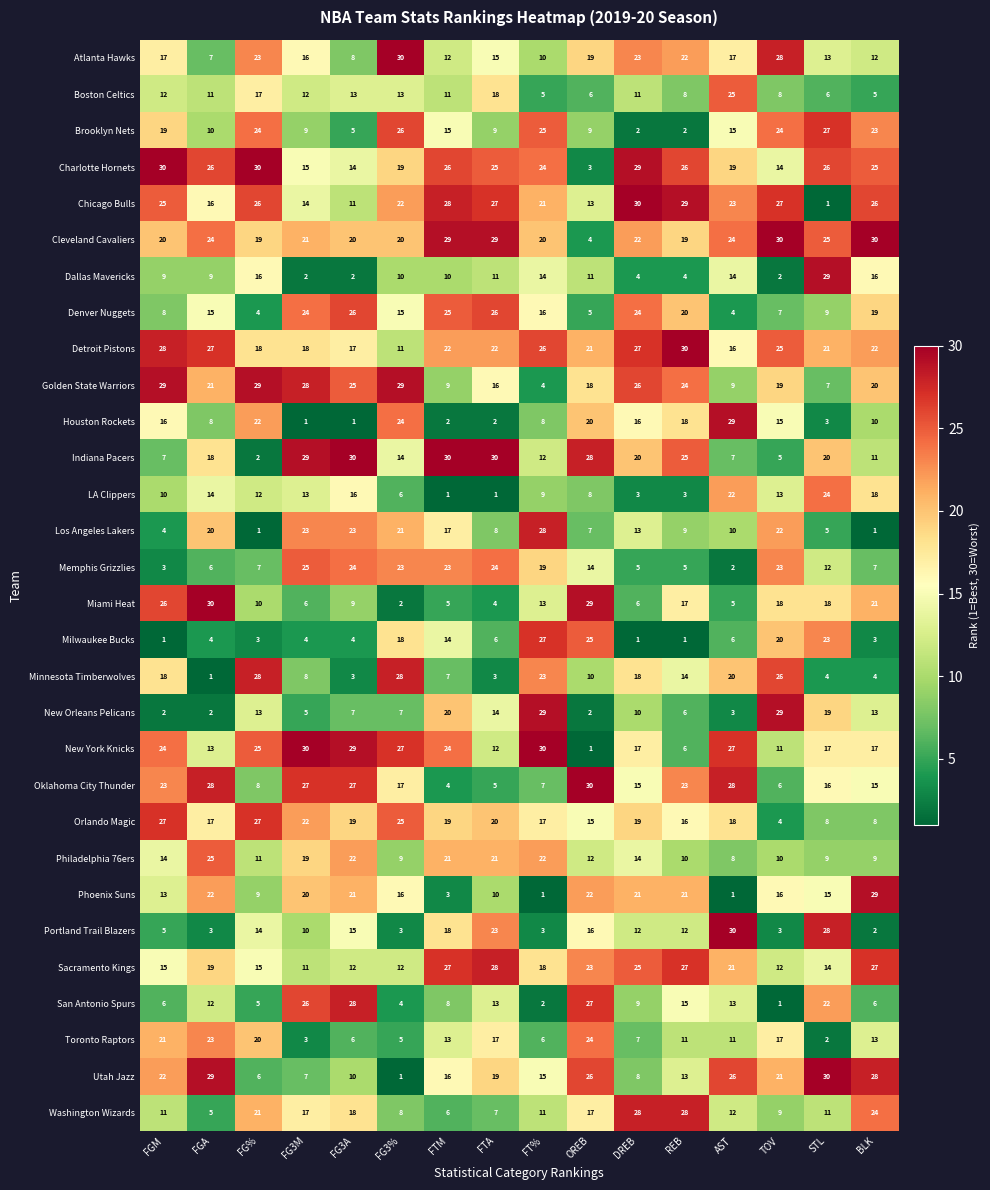

At which label does Houston Rockets first exceed 15?

FGM